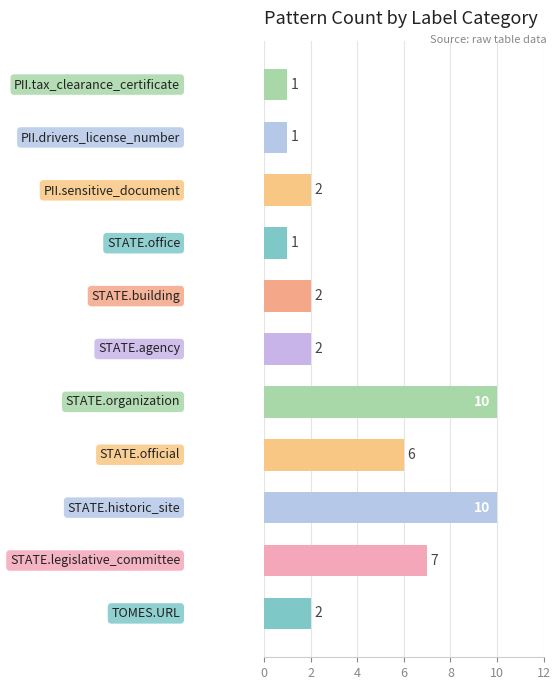

What is the greatest value displayed?

10